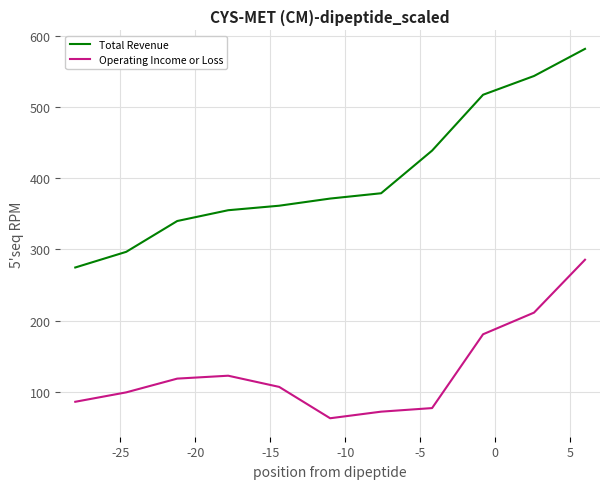

Which series has the largest range (max minus min)?

Total Revenue